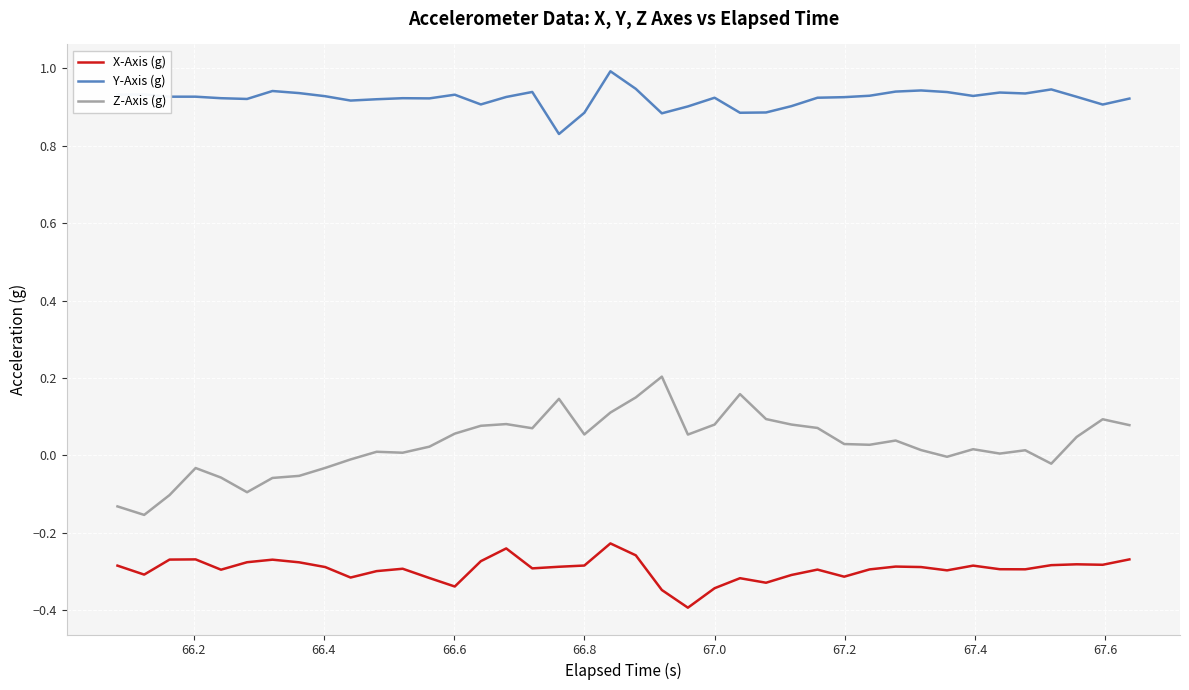

Which series has the widest spread of values?

Z-Axis (g)